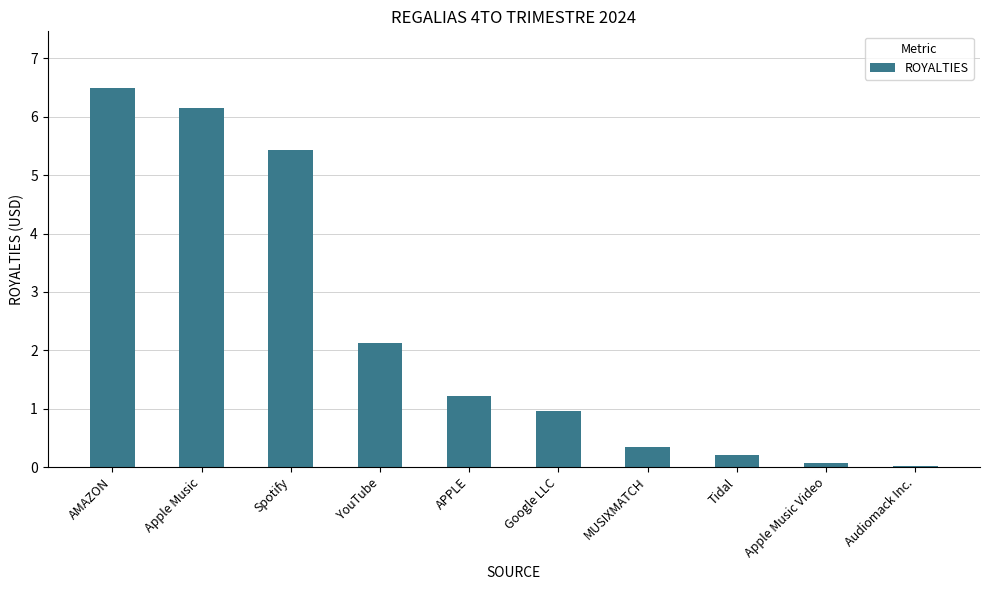

What is the difference between the values at Tidal and AMAZON?

6.3